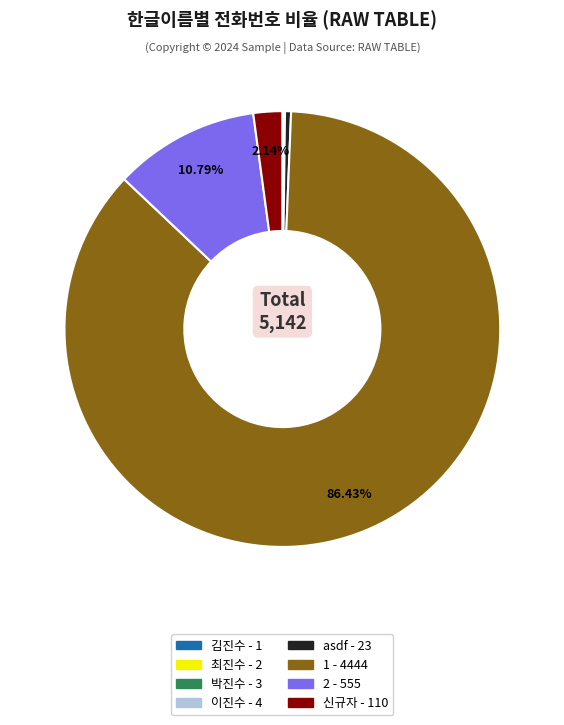

Approximately how many times larger is the value at 신규자 compared to asdf?

4.8